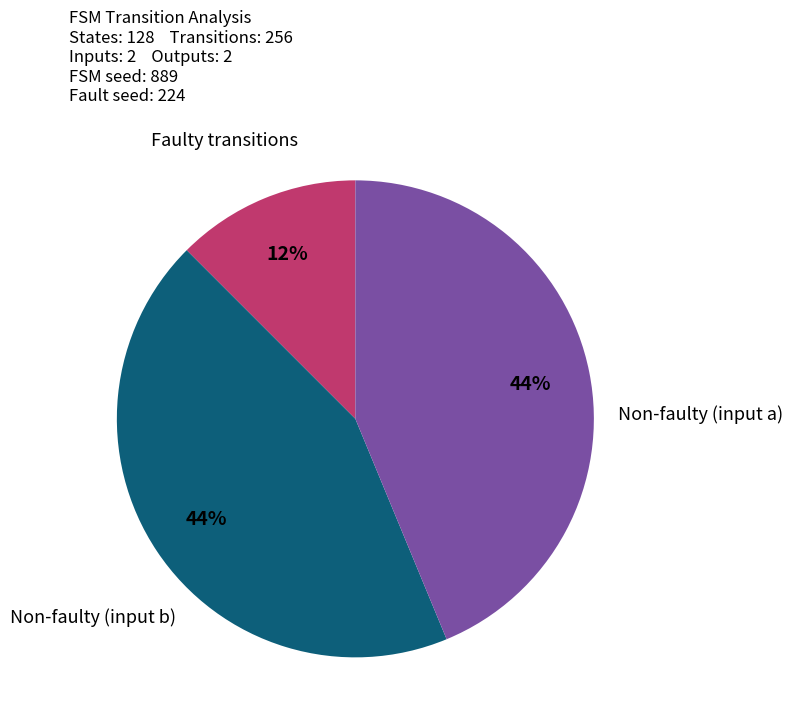

Does any single category account for the majority?

No